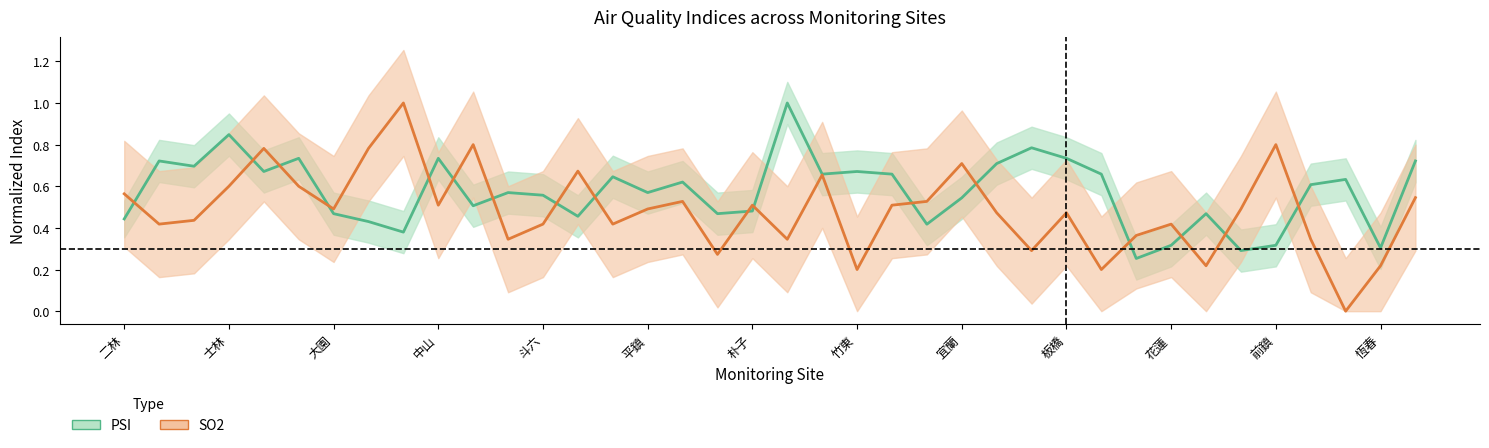

Reading right to left, list all the values displayed in this chart.

PSI: 0.7	0.3	0.6	0.6	0.3	0.3	0.5	0.3	0.3	0.7	0.7	0.8	0.7	0.5	0.4	0.7	0.7	0.7	1.0	0.5	0.5	0.6	0.6	0.6	0.5	0.6	0.6	0.5	0.7	0.4	0.4	0.5	0.7	0.7	0.8	0.7	0.7	0.4
SO2: 0.5	0.2	0.0	0.3	0.8	0.5	0.2	0.4	0.4	0.2	0.5	0.3	0.5	0.7	0.5	0.5	0.2	0.7	0.3	0.5	0.3	0.5	0.5	0.4	0.7	0.4	0.3	0.8	0.5	1.0	0.8	0.5	0.6	0.8	0.6	0.4	0.4	0.6